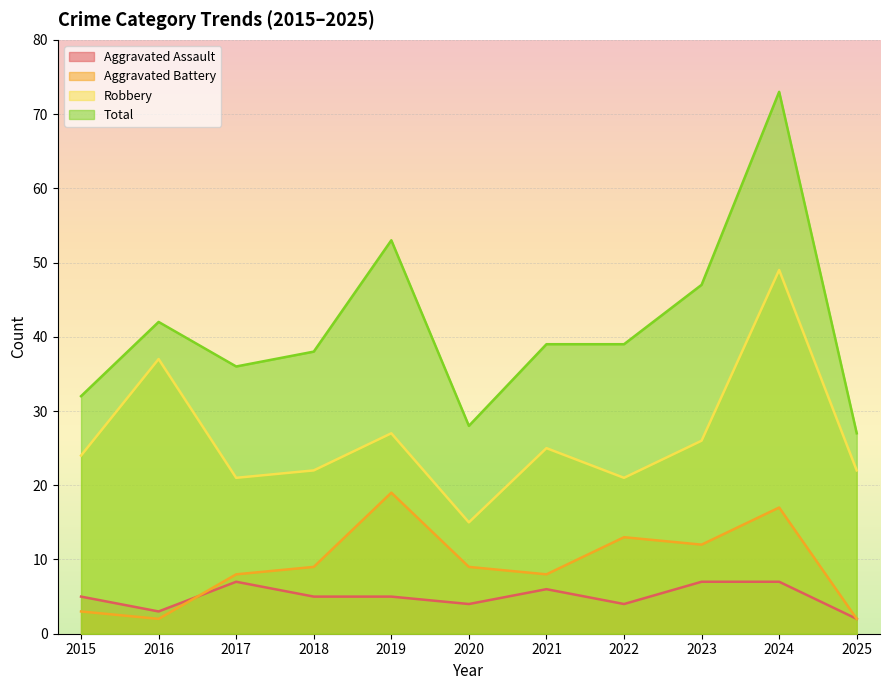

What is the spread (max minus min) of values at 2022?

35